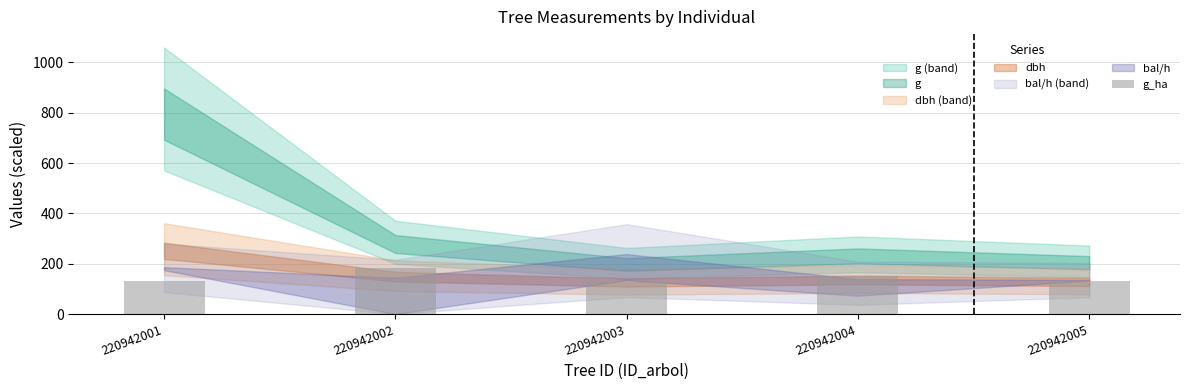

What is the change in value from 220942003 to 220942004?

+22.5